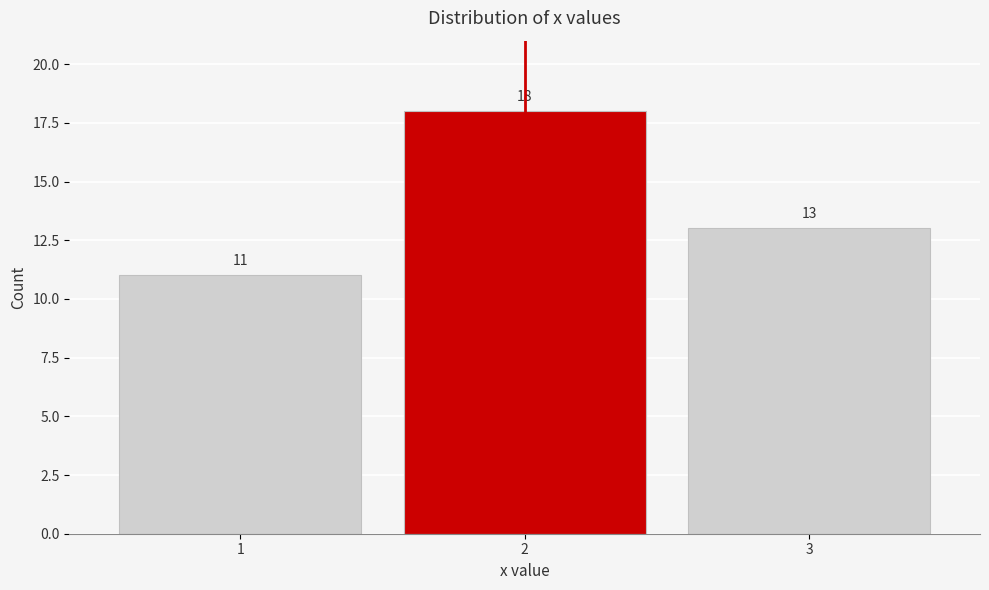

Reading left to right, extract all data points from this chart.

1=11	2=18	3=13